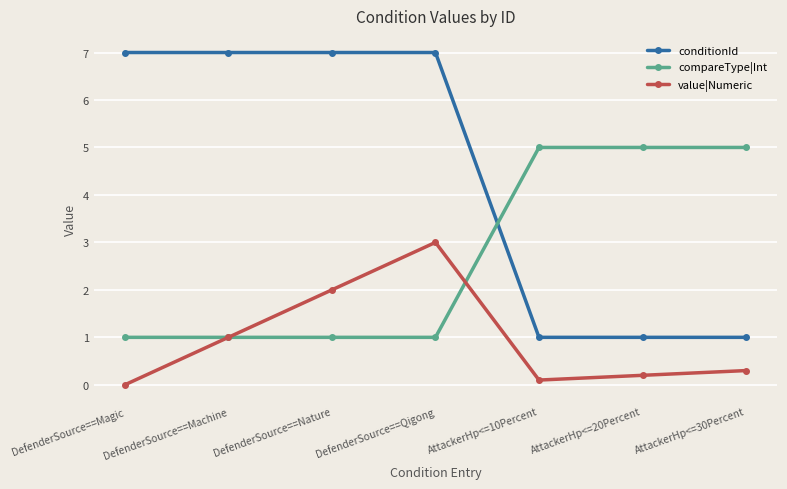

What is the sum of the value|Numeric values at AttackerHp<=20Percent and DefenderSource==Nature?

2.2